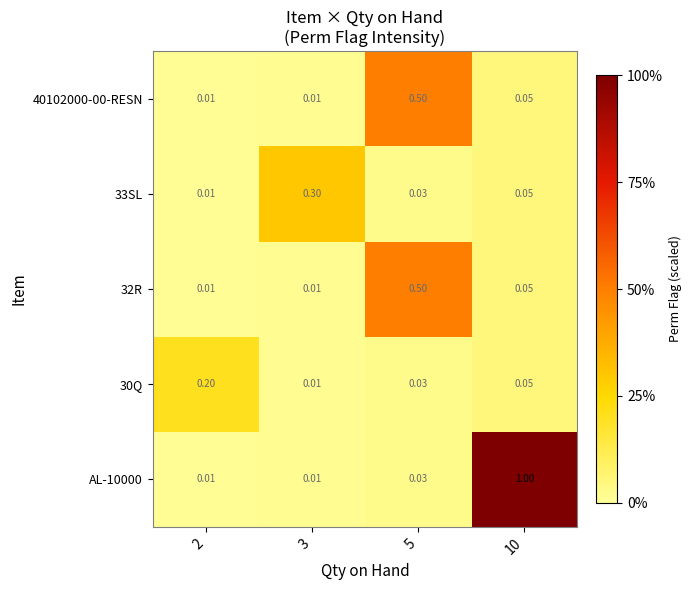

What is the total value across all series at 3?

0.3